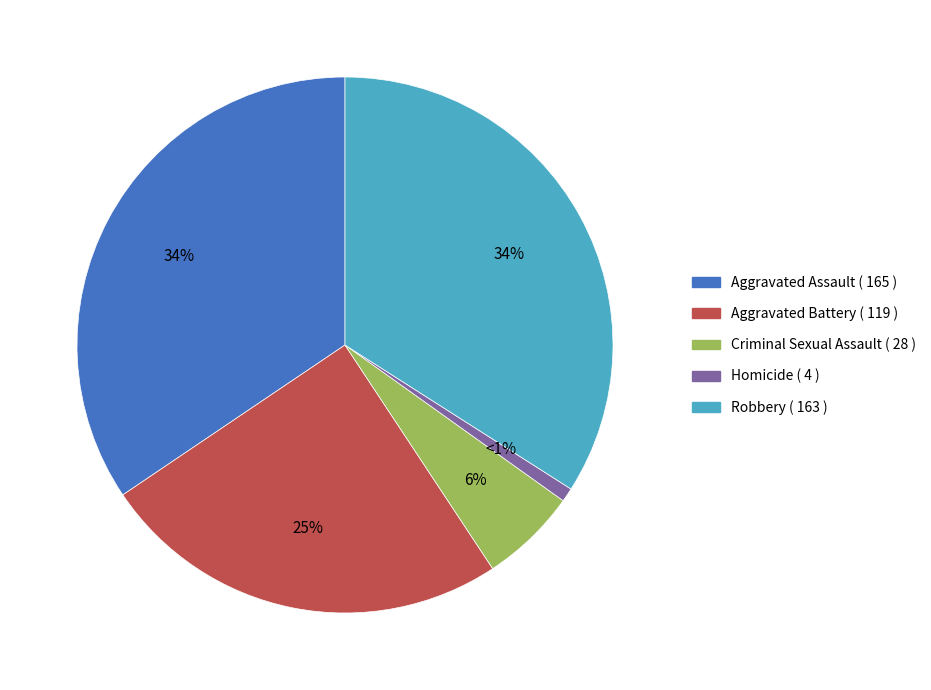

To the nearest percent, what portion does Criminal Sexual Assault represent?

6%